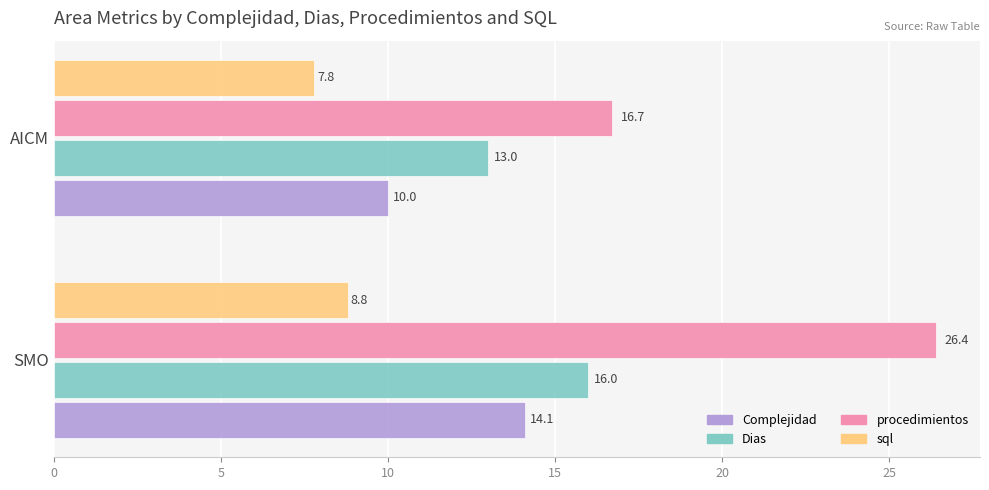

What is the greatest value displayed?

26.4